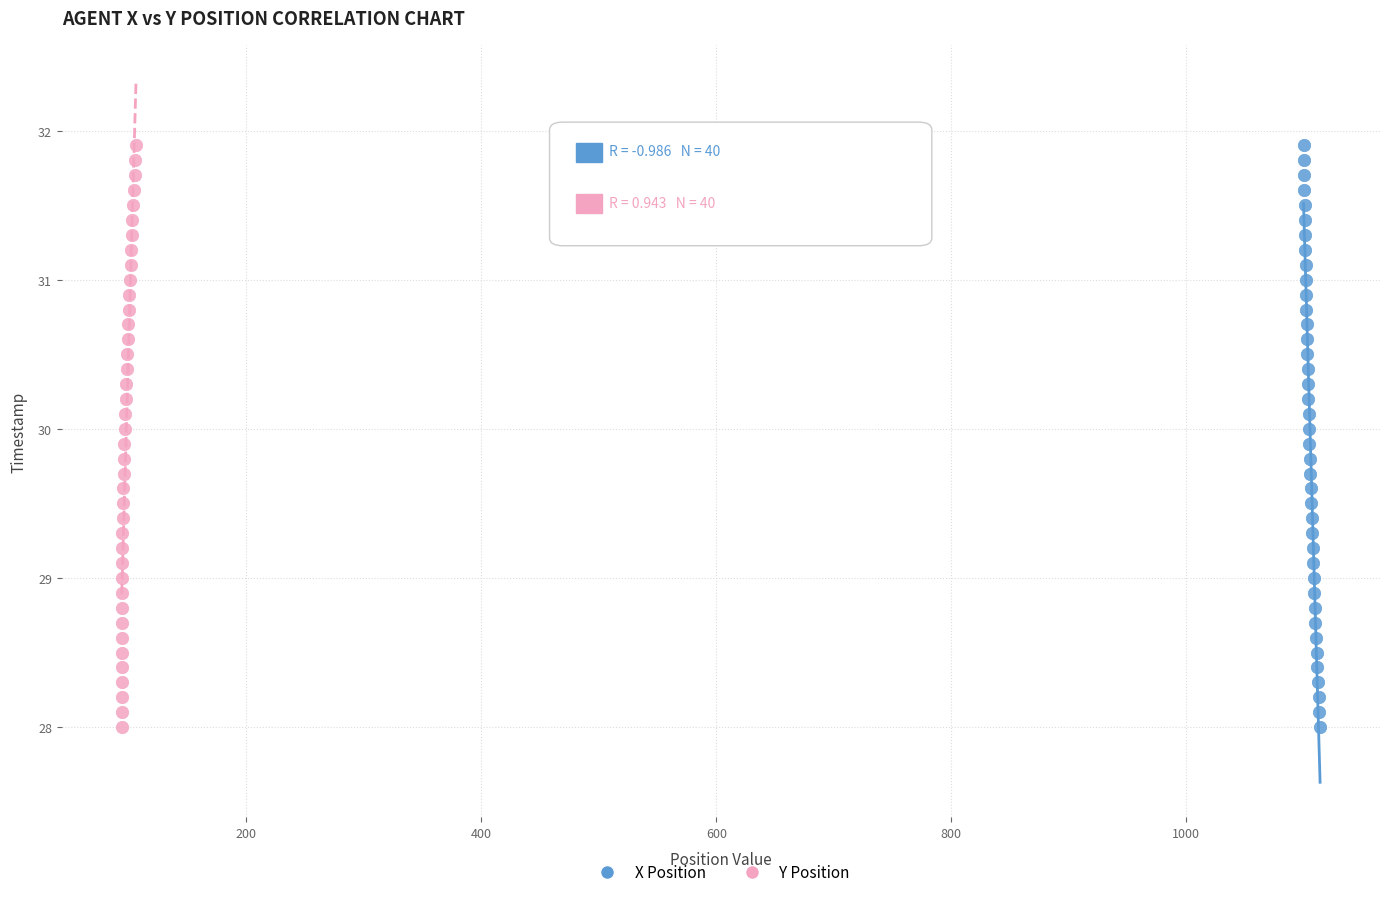

What are all the series names shown in the legend?

X Position, Y Position